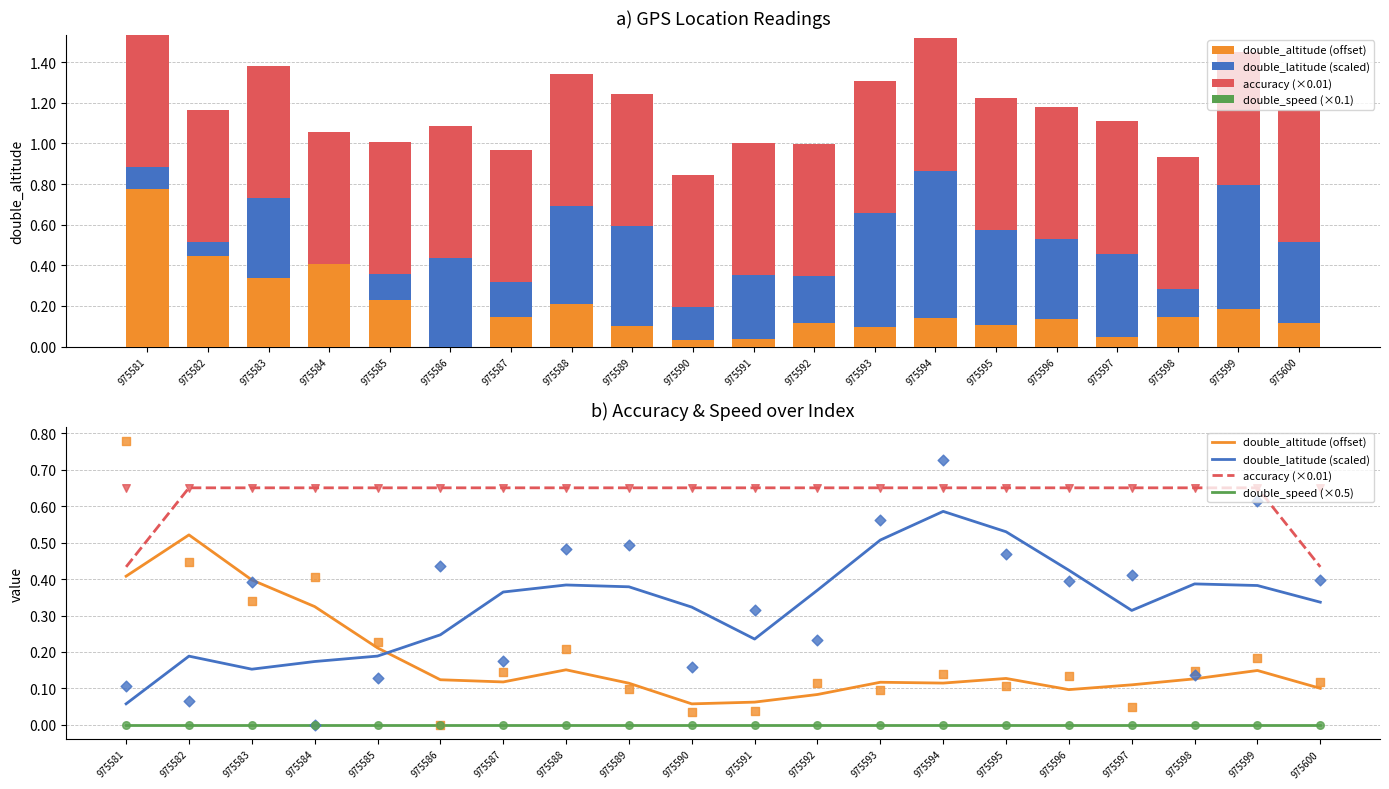

At how many categories does at least one series exceed 0?

20